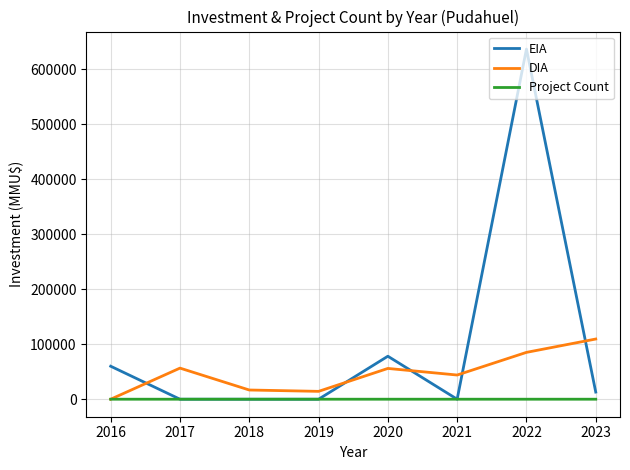

The value of DIA at 2017 is 23398. True or false?

False